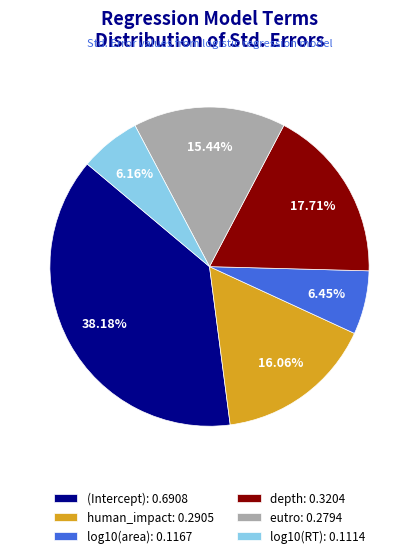

Is depth the majority of the pie?

No